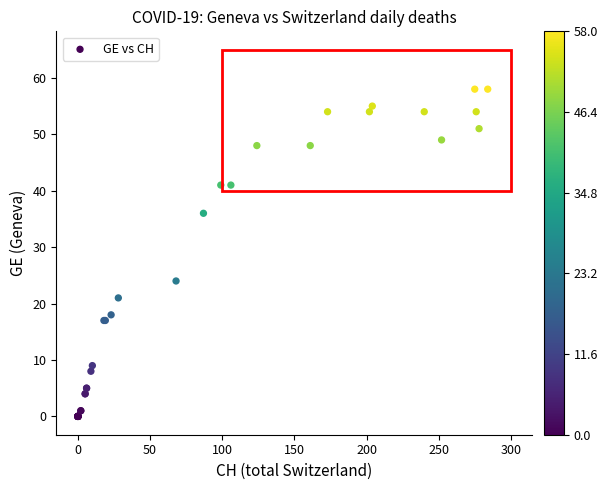

What Y value in the scatter plot is closest to 29?

24